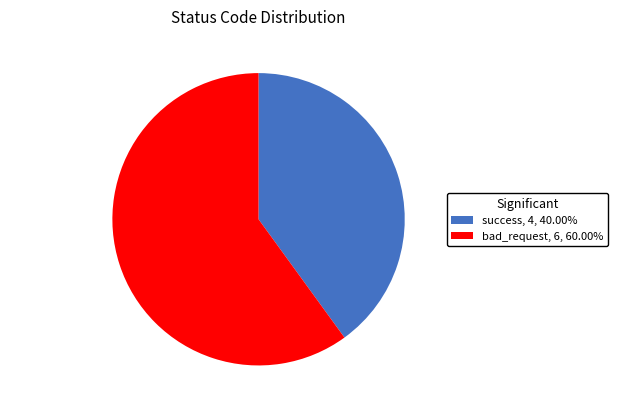

Does success, 4, 40.00% represent more than half of the total?

No